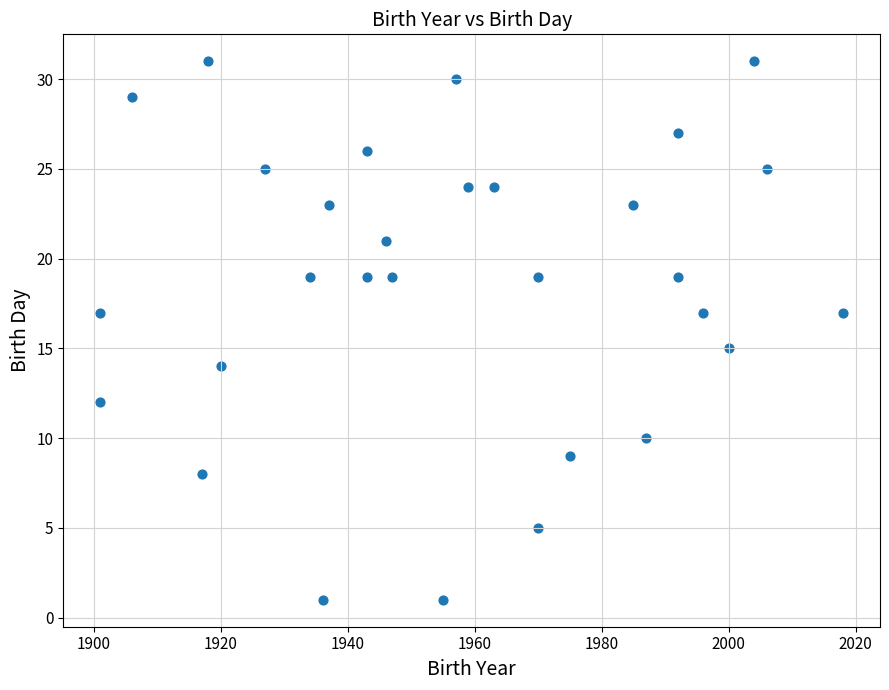

What is the range of X values (max minus min)?

117